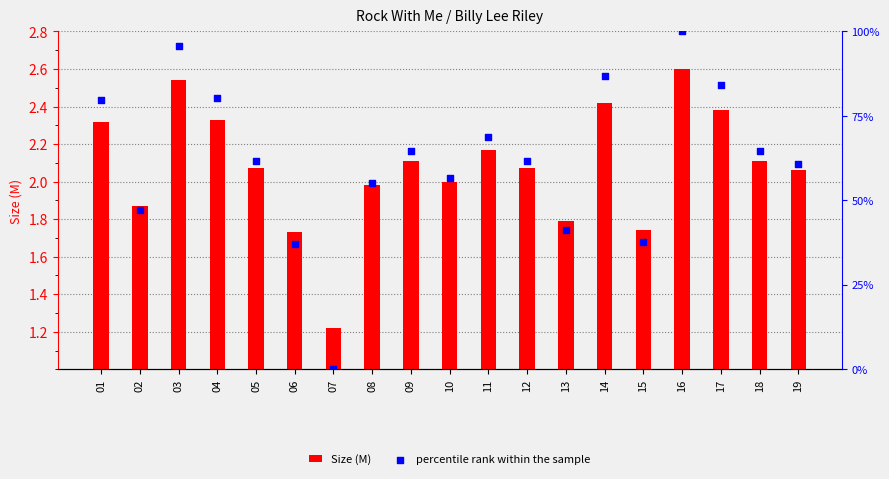

What are all the series names shown in the legend?

Size (M), percentile rank within the sample